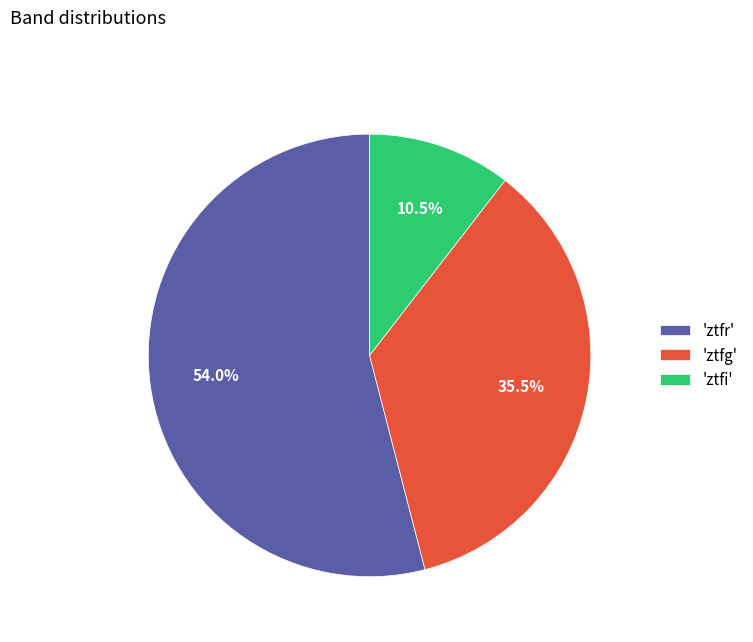

What is the smallest slice in the pie chart?

'ztfi'